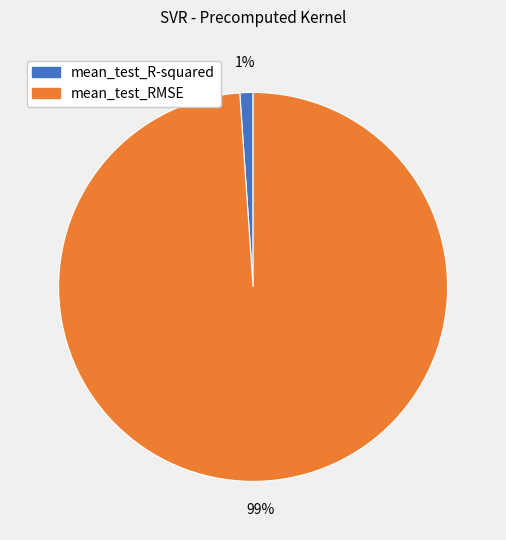

To the nearest percent, what portion does mean_test_R-squared represent?

1%